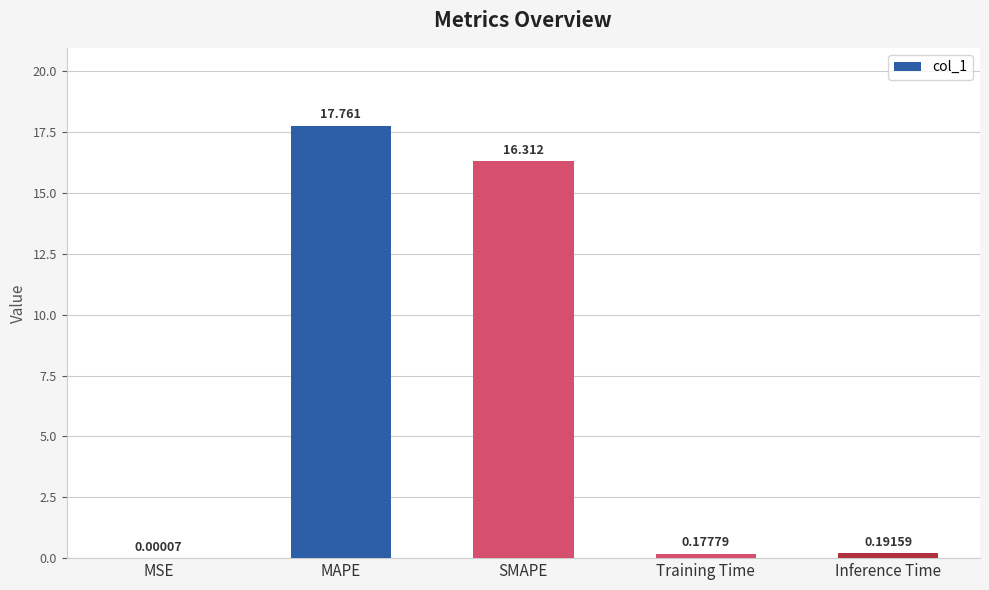

What is the average value?

6.9